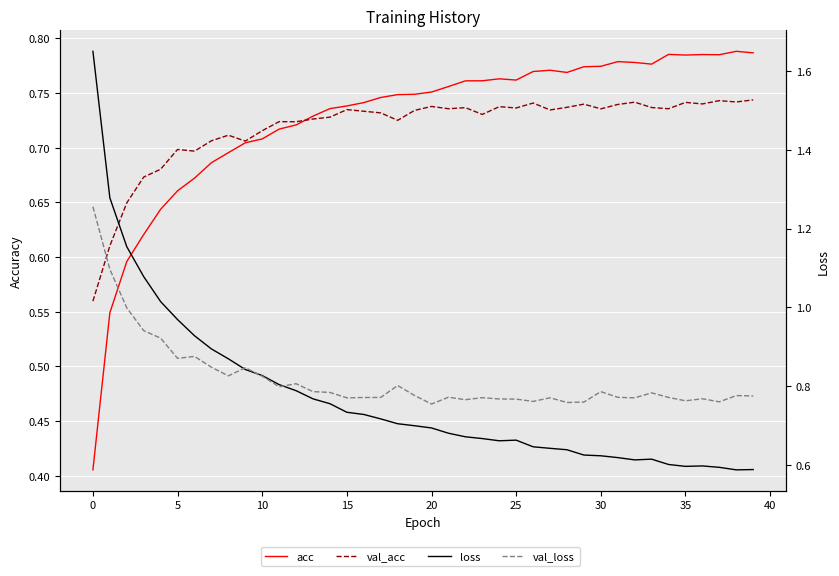

At how many categories does at least one series exceed 1?

5